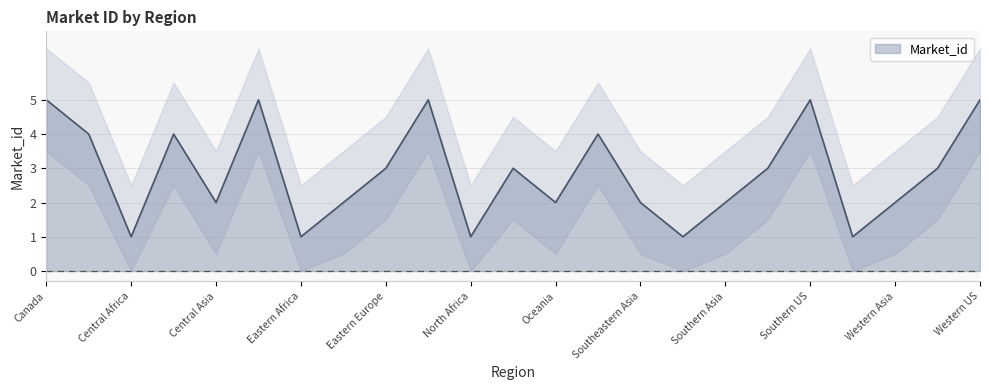

How many categories are shown in the chart?

23